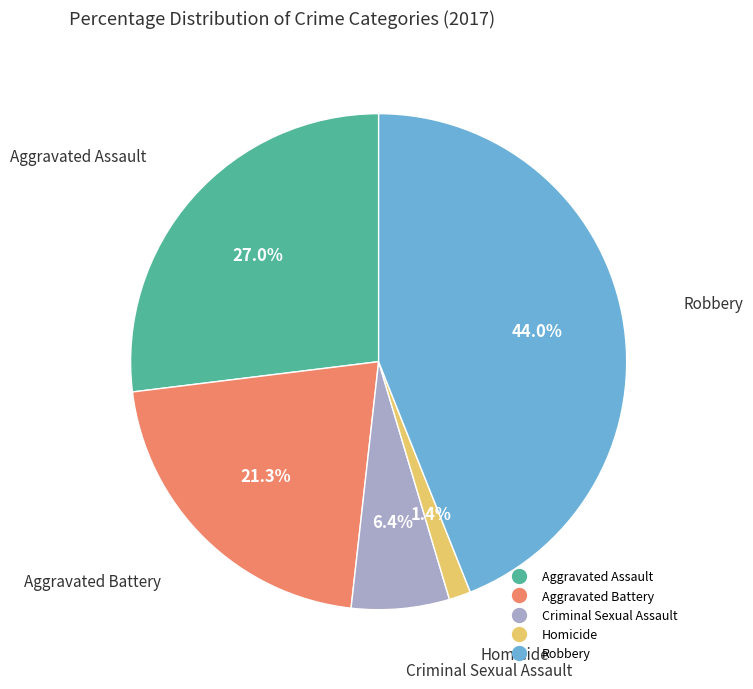

Approximately how many times larger is the value at Aggravated Assault compared to Aggravated Battery?

1.3